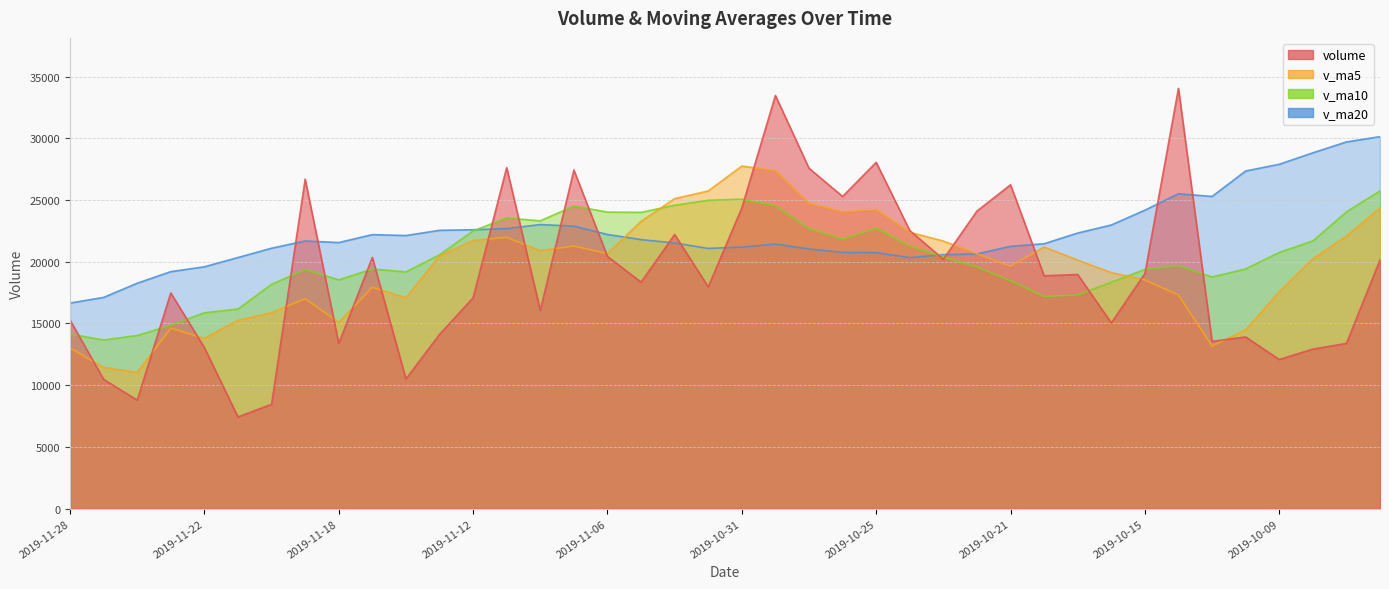

Reading left to right, what are all the values shown in this chart?

volume: 2019-11-28=15280.0	2019-11-27=10473.0	2019-11-26=8792.6	2019-11-25=17475.6	2019-11-22=13042.0	2019-11-21=7431.6	2019-11-20=8461.5	2019-11-19=26688.7	2019-11-18=13381.0	2019-11-15=20349.6	2019-11-14=10512.0	2019-11-13=14111.2	2019-11-12=17084.0	2019-11-11=27627.8	2019-11-08=16059.0	2019-11-07=27425.0	2019-11-06=20428.7	2019-11-05=18350.0	2019-11-04=22208.0	2019-11-01=17964.4	2019-10-31=24360.6	2019-10-30=33466.6	2019-10-29=27575.0	2019-10-28=25287.2	2019-10-25=28051.3	2019-10-24=22527.5	2019-10-23=20203.0	2019-10-22=24103.6	2019-10-21=26237.0	2019-10-18=18864.5	2019-10-17=18969.0	2019-10-16=15047.0	2019-10-15=19046.5	2019-10-14=34045.7	2019-10-11=13551.0	2019-10-10=13913.6	2019-10-09=12080.9	2019-10-08=12927.7	2019-09-30=13386.0	2019-09-27=20158.0
v_ma5: 2019-11-28=13012.6	2019-11-27=11442.9	2019-11-26=11040.6	2019-11-25=14619.9	2019-11-22=13801.0	2019-11-21=15262.5	2019-11-20=15878.6	2019-11-19=17008.5	2019-11-18=15087.6	2019-11-15=17936.9	2019-11-14=17078.8	2019-11-13=20461.4	2019-11-12=21724.9	2019-11-11=21978.1	2019-11-08=20894.1	2019-11-07=21275.2	2019-11-06=20662.3	2019-11-05=23269.9	2019-11-04=25114.9	2019-11-01=25730.8	2019-10-31=27748.1	2019-10-30=27381.5	2019-10-29=24728.8	2019-10-28=24034.5	2019-10-25=24224.5	2019-10-24=22387.1	2019-10-23=21675.4	2019-10-22=20644.2	2019-10-21=19632.8	2019-10-18=21194.5	2019-10-17=20131.8	2019-10-16=19120.8	2019-10-15=18527.5	2019-10-14=17303.8	2019-10-11=13171.9	2019-10-10=14493.2	2019-10-09=17566.7	2019-10-08=20234.5	2019-09-30=22077.1	2019-09-27=24357.0
v_ma10: 2019-11-28=14137.5	2019-11-27=13660.8	2019-11-26=14024.6	2019-11-25=14853.7	2019-11-22=15868.9	2019-11-21=16170.6	2019-11-20=18170.0	2019-11-19=19366.7	2019-11-18=18532.8	2019-11-15=19415.5	2019-11-14=19177.0	2019-11-13=20561.9	2019-11-12=22497.4	2019-11-11=23546.5	2019-11-08=23312.4	2019-11-07=24511.7	2019-11-06=24021.9	2019-11-05=23999.4	2019-11-04=24574.7	2019-11-01=24977.6	2019-10-31=25067.6	2019-10-30=24528.5	2019-10-29=22686.5	2019-10-28=21833.7	2019-10-25=22709.5	2019-10-24=21259.5	2019-10-23=20398.1	2019-10-22=19585.9	2019-10-21=18468.3	2019-10-18=17183.2	2019-10-17=17312.5	2019-10-16=18343.7	2019-10-15=19381.0	2019-10-14=19690.5	2019-10-11=18764.5	2019-10-10=19417.0	2019-10-09=20755.6	2019-10-08=21680.8	2019-09-30=24032.8	2019-09-27=25737.1
v_ma20: 2019-11-28=16657.3	2019-11-27=17111.3	2019-11-26=18261.0	2019-11-25=19200.1	2019-11-22=19590.7	2019-11-21=20341.2	2019-11-20=21096.0	2019-11-19=21683.0	2019-11-18=21553.8	2019-11-15=22196.6	2019-11-14=22122.3	2019-11-13=22545.2	2019-11-12=22592.0	2019-11-11=22690.1	2019-11-08=23011.0	2019-11-07=22885.6	2019-11-06=22210.0	2019-11-05=21792.6	2019-11-04=21521.5	2019-11-01=21080.4	2019-10-31=21190.1	2019-10-30=21436.1	2019-10-29=21033.8	2019-10-28=20762.1	2019-10-25=20737.0	2019-10-24=20338.2	2019-10-23=20576.8	2019-10-22=20633.3	2019-10-21=21250.5	2019-10-18=21460.1	2019-10-17=22325.5	2019-10-16=22977.2	2019-10-15=24176.8	2019-10-14=25507.0	2019-10-11=25287.0	2019-10-10=27349.8	2019-10-09=27895.1	2019-10-08=28820.9	2019-09-30=29703.0	2019-09-27=30131.6